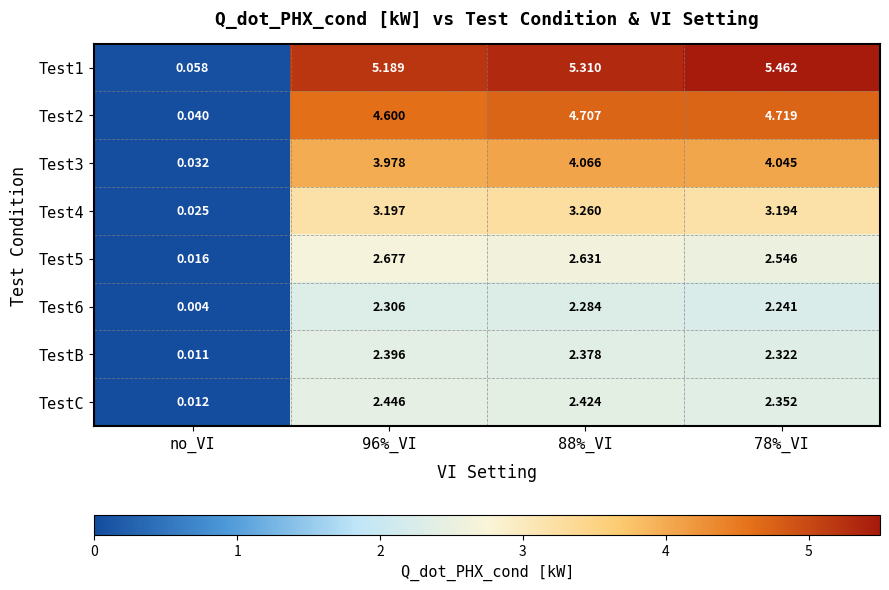

At which category does the chart reach its peak across all series?

78%_VI